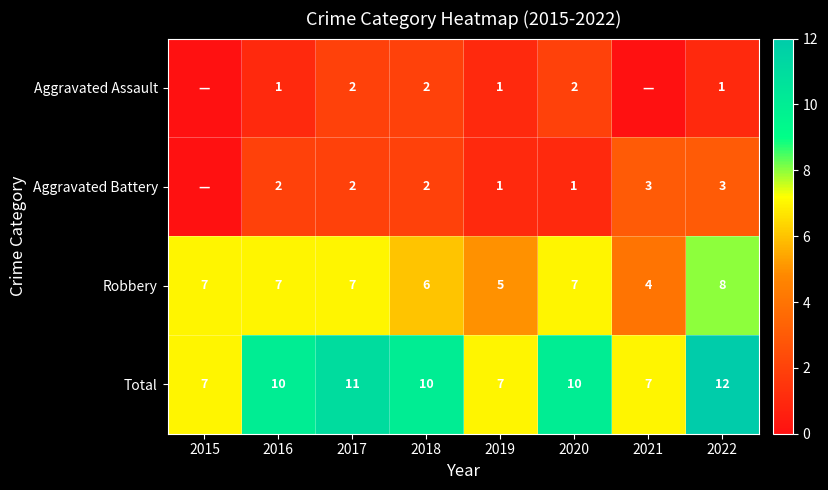

Between 2020 and 2022, which is larger?

2020